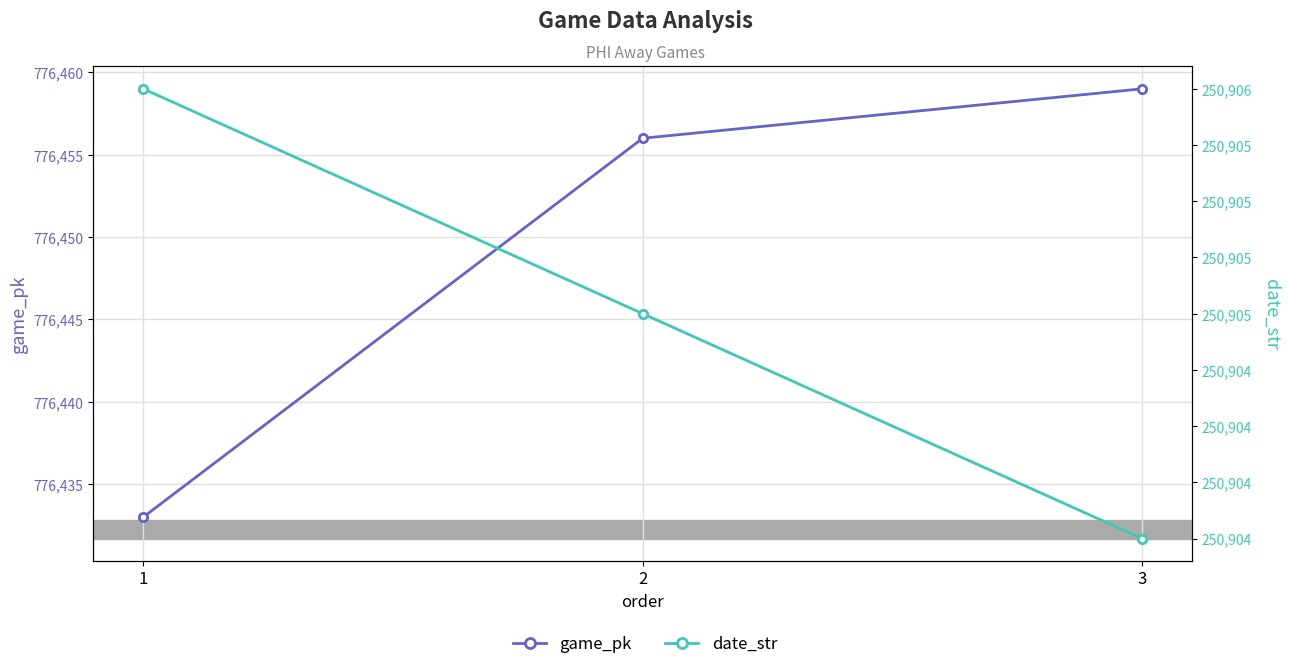

What is the lowest value of the date_str series?

250904